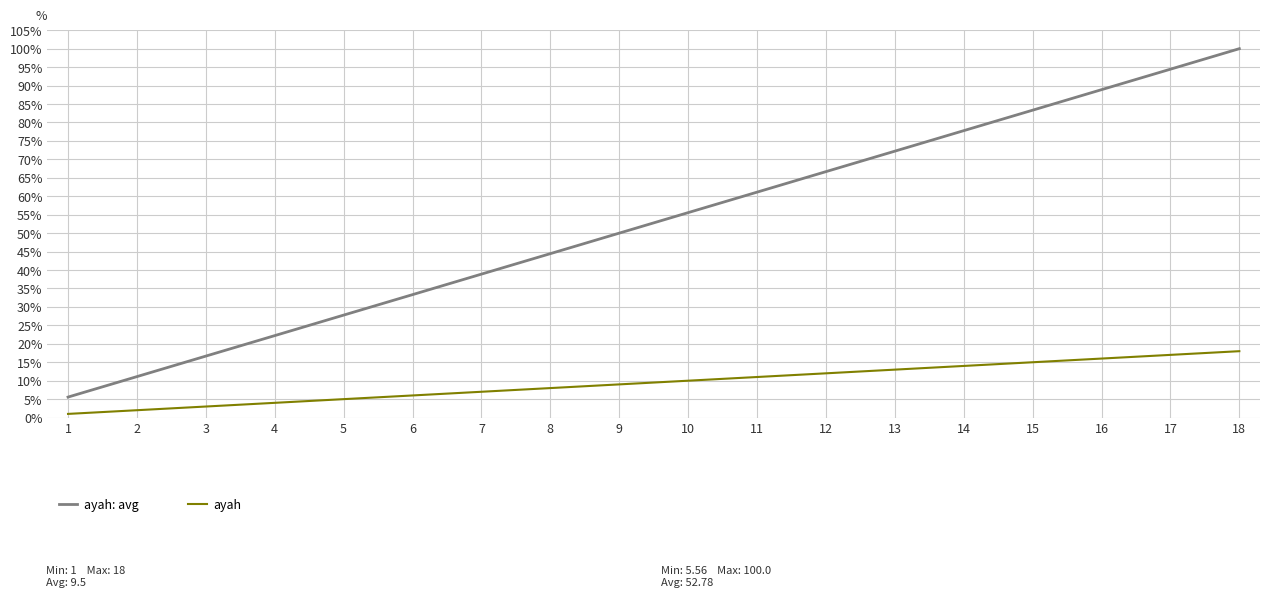

Which series has the largest total across all categories?

ayah: avg